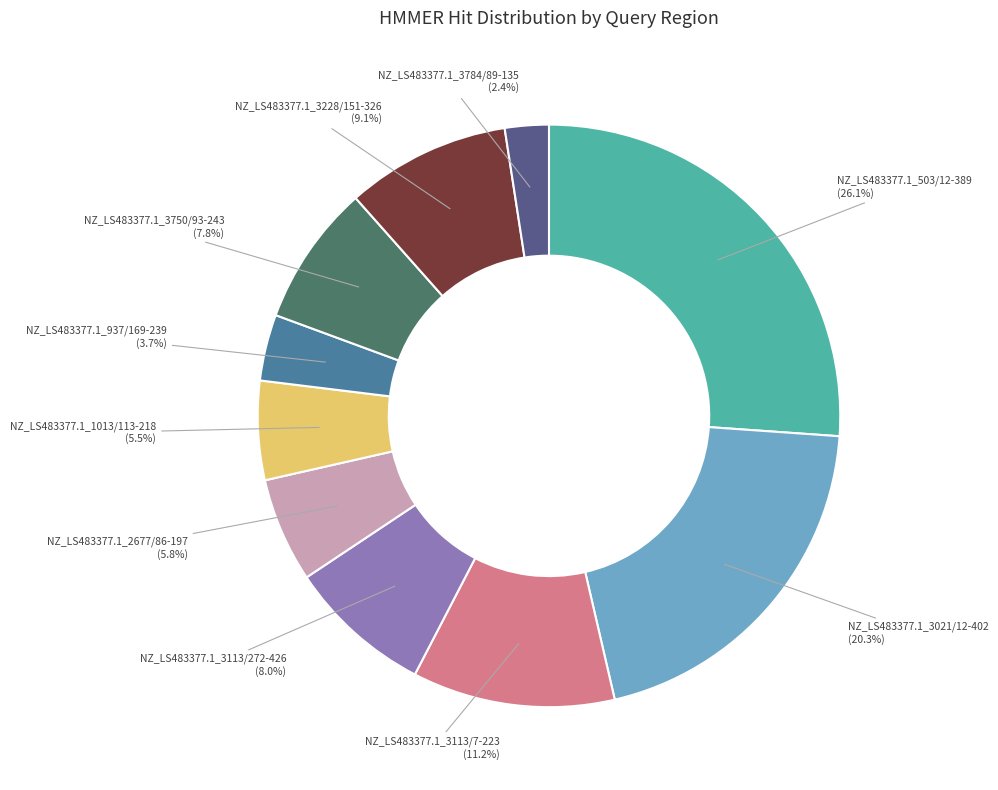

To the nearest percent, what is the combined percentage of NZ_LS483377.1_937/169-239 and NZ_LS483377.1_3750/93-243?

12%